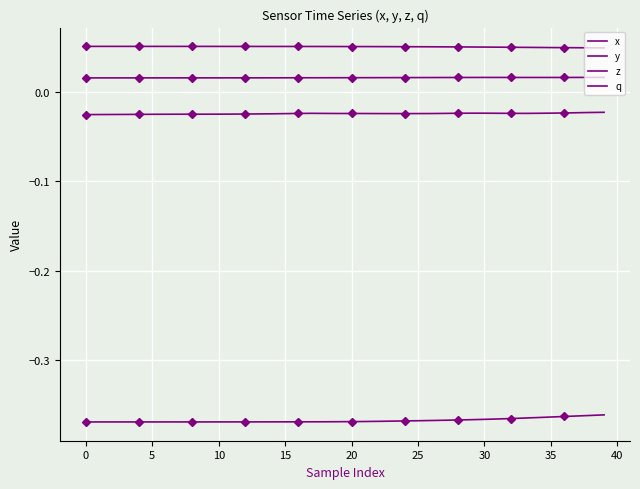

Which series changed the most between 20 and 35?

y